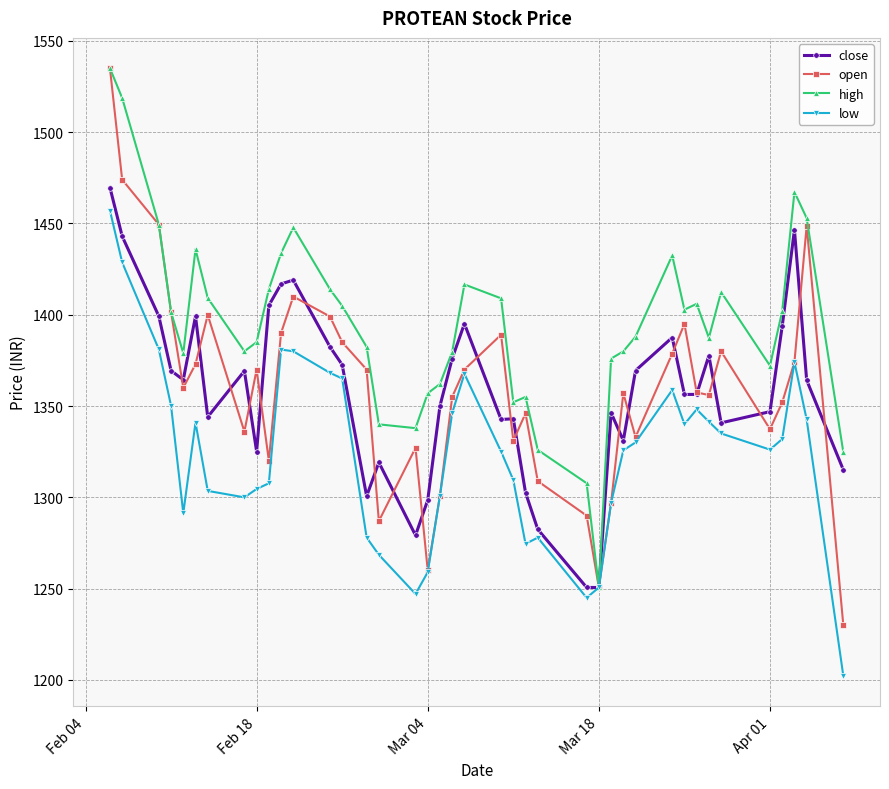

What is the value of the close point at the 4th from the left?

1369.4